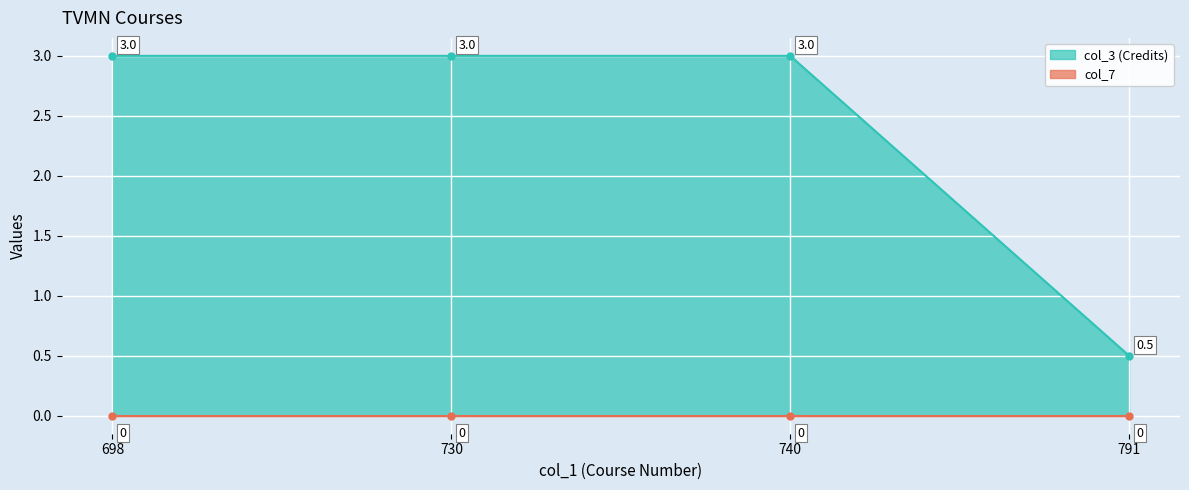

What is the sum of all values?

9.5